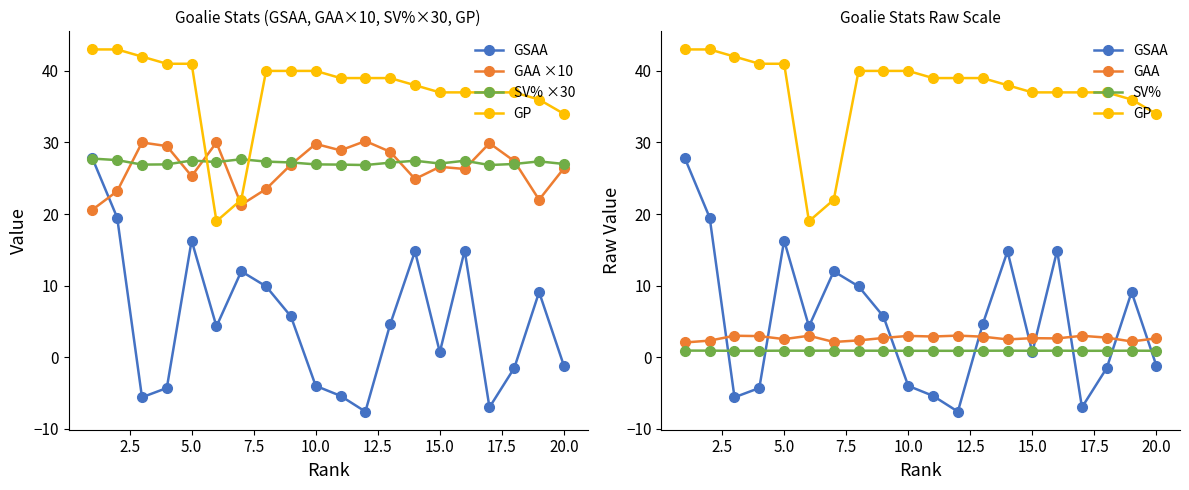

Which series has the largest total across all categories?

GP